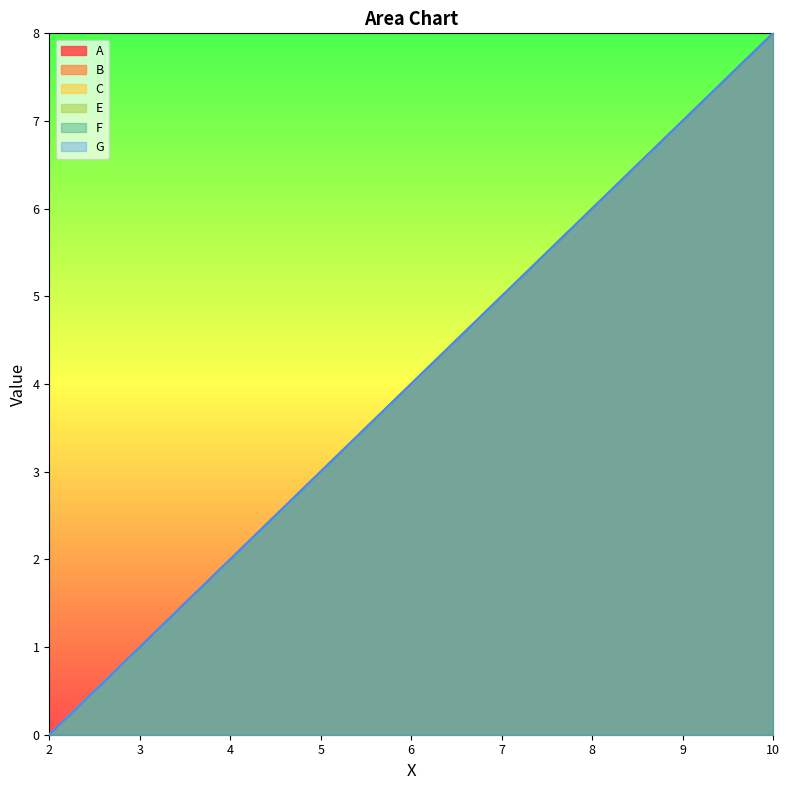

At which category does the chart reach its minimum across all series?

2